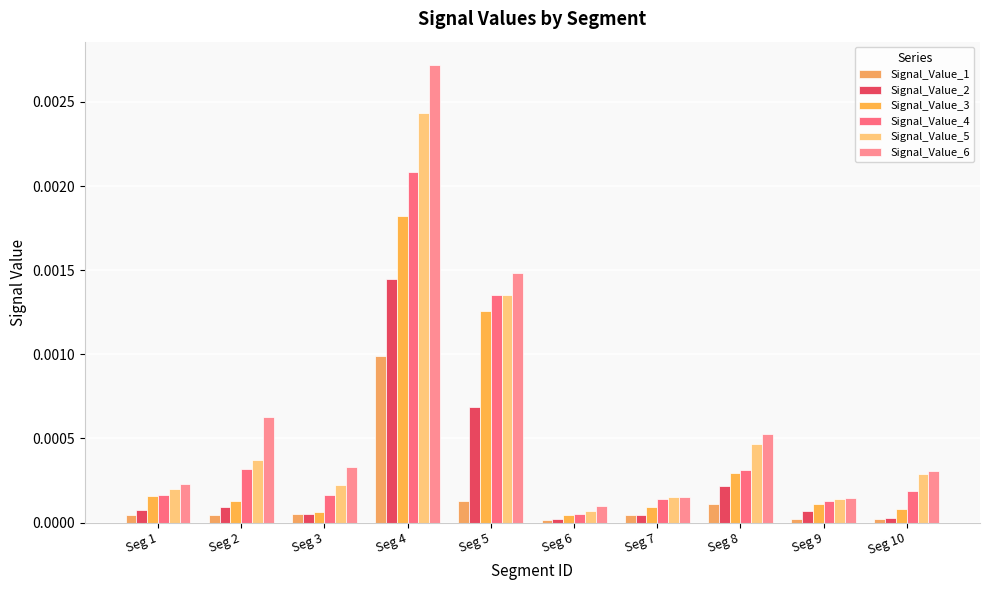

Which series has the largest range (max minus min)?

Signal_Value_6